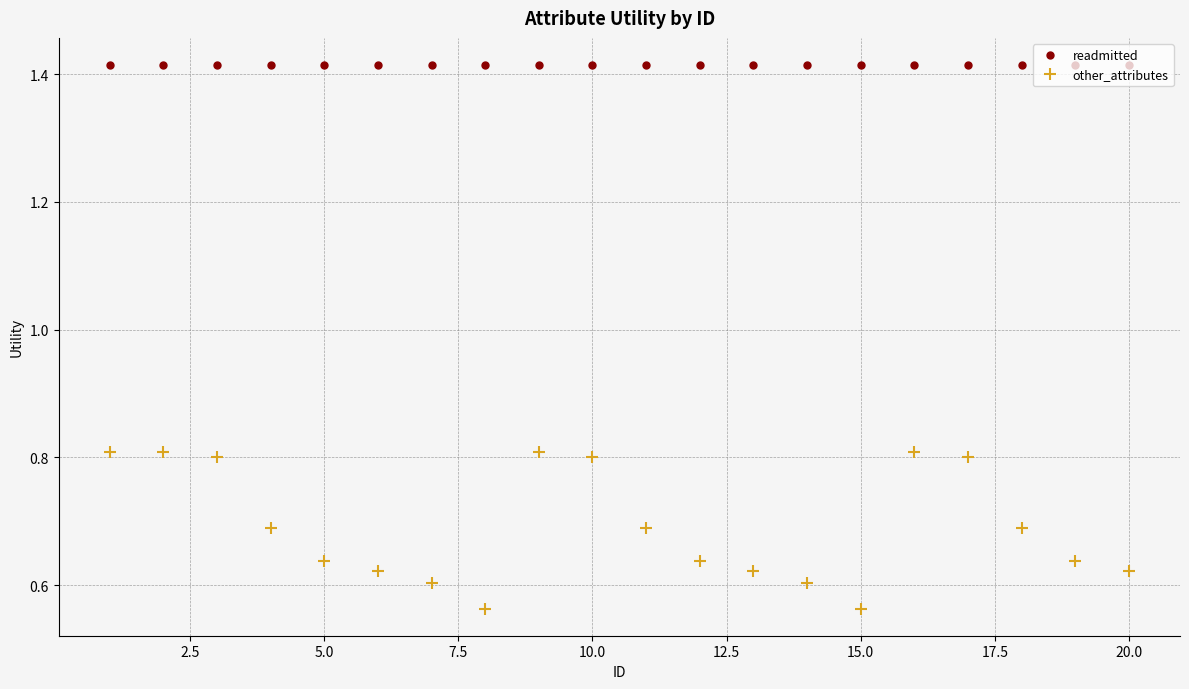

Does the chart display data point markers on the line(s)?

Yes